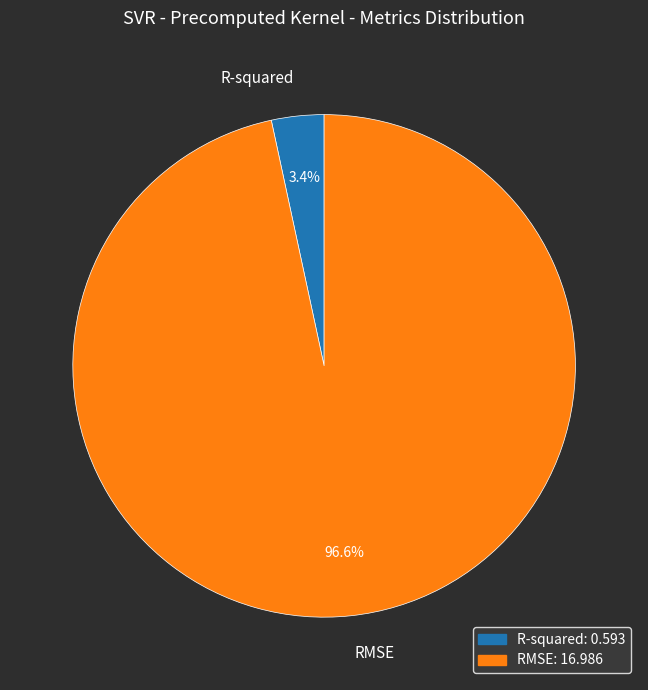

Which slice represents more than half of the pie?

RMSE